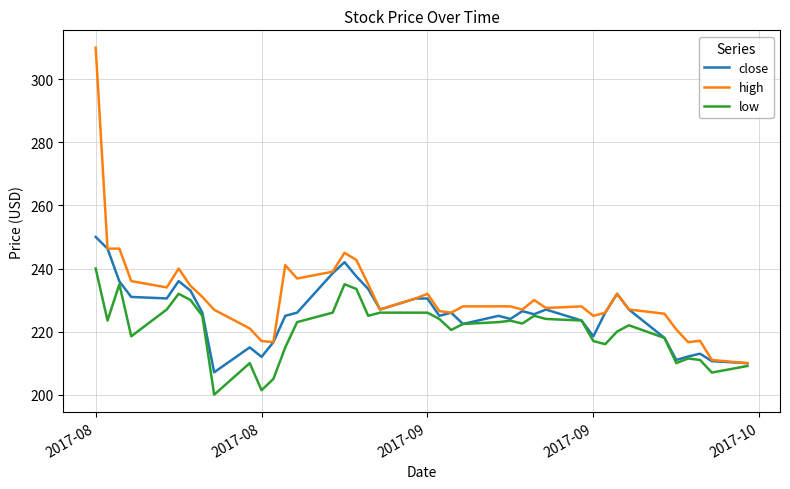

Which series has the largest range (max minus min)?

high